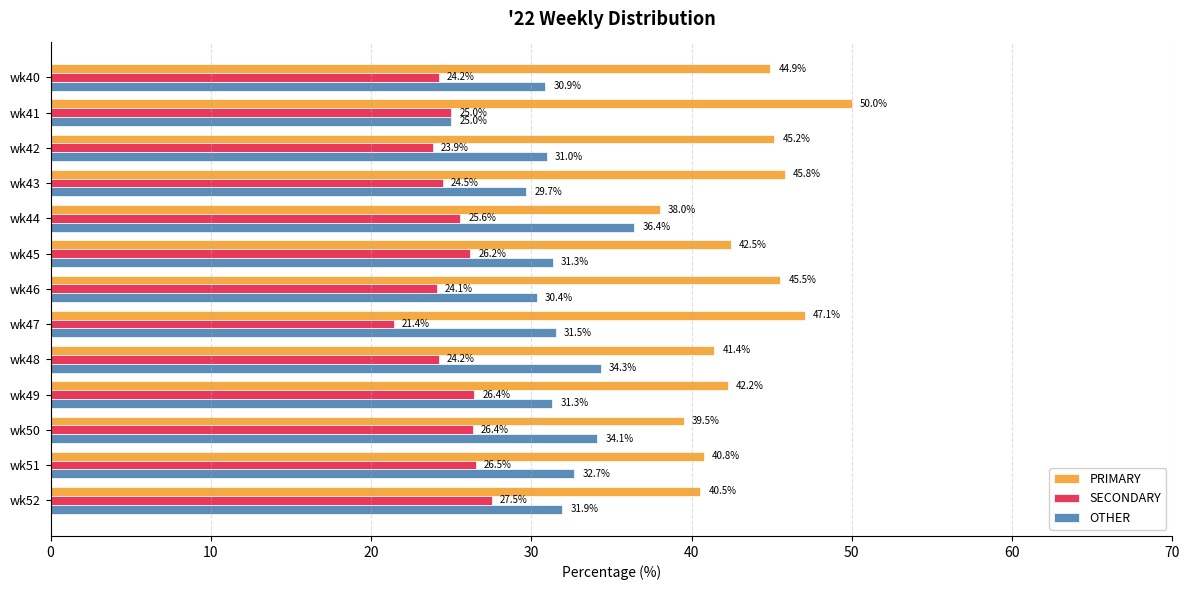

Which series has the largest total across all categories?

PRIMARY